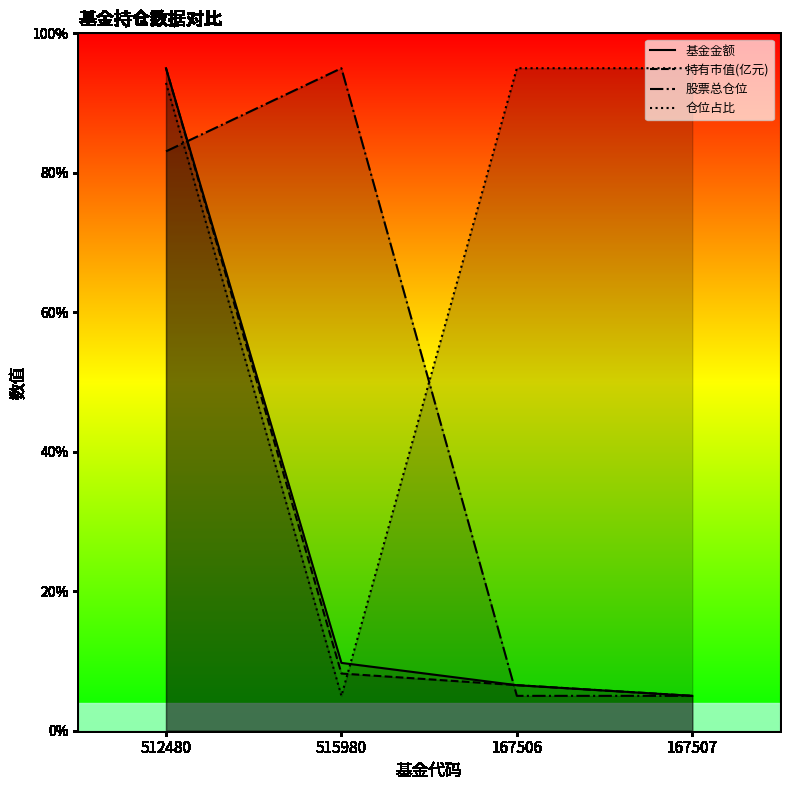

The value of 基金金额 at 167507 is 2.0. True or false?

False